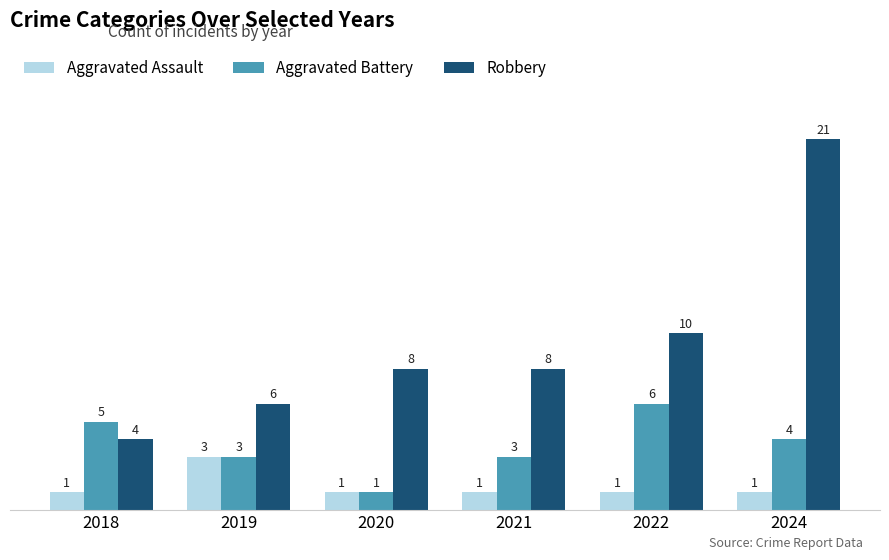

Reading left to right, list all the values displayed in this chart.

Aggravated Assault: 1	3	1	1	1	1
Aggravated Battery: 5	3	1	3	6	4
Robbery: 4	6	8	8	10	21